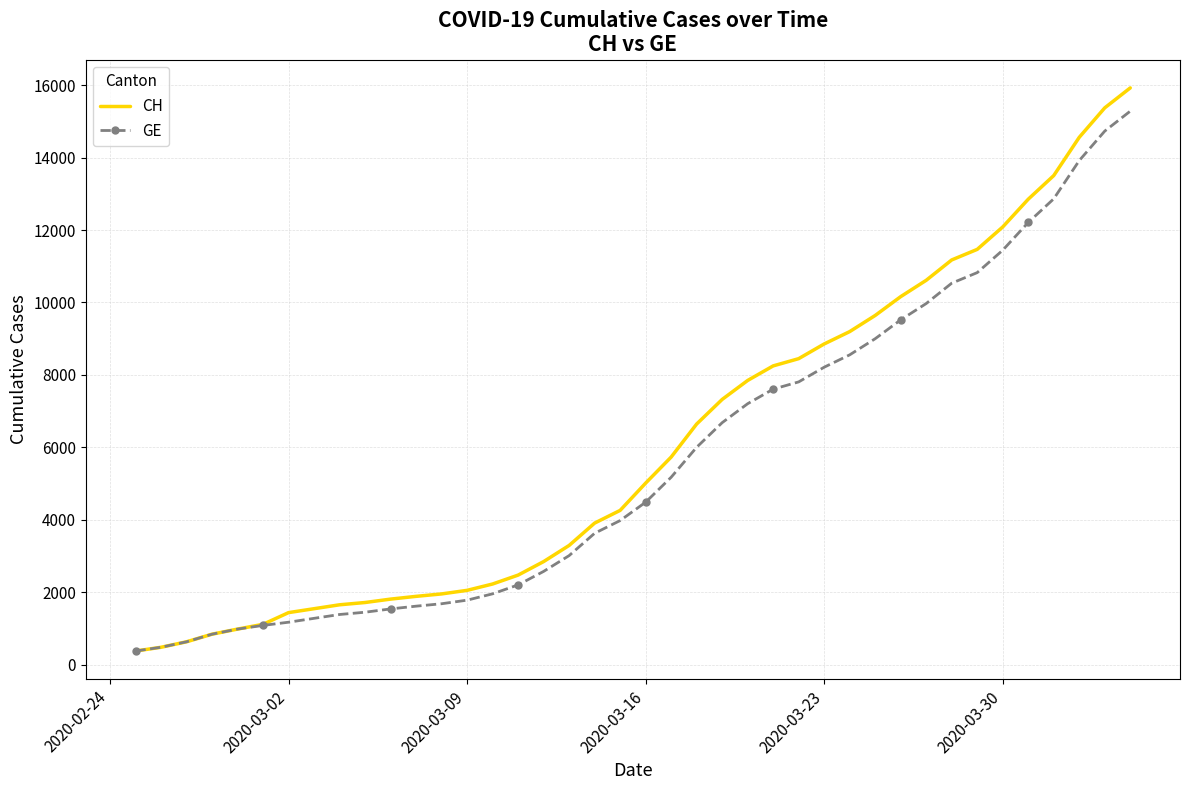

What is the minimum value for GE?

375